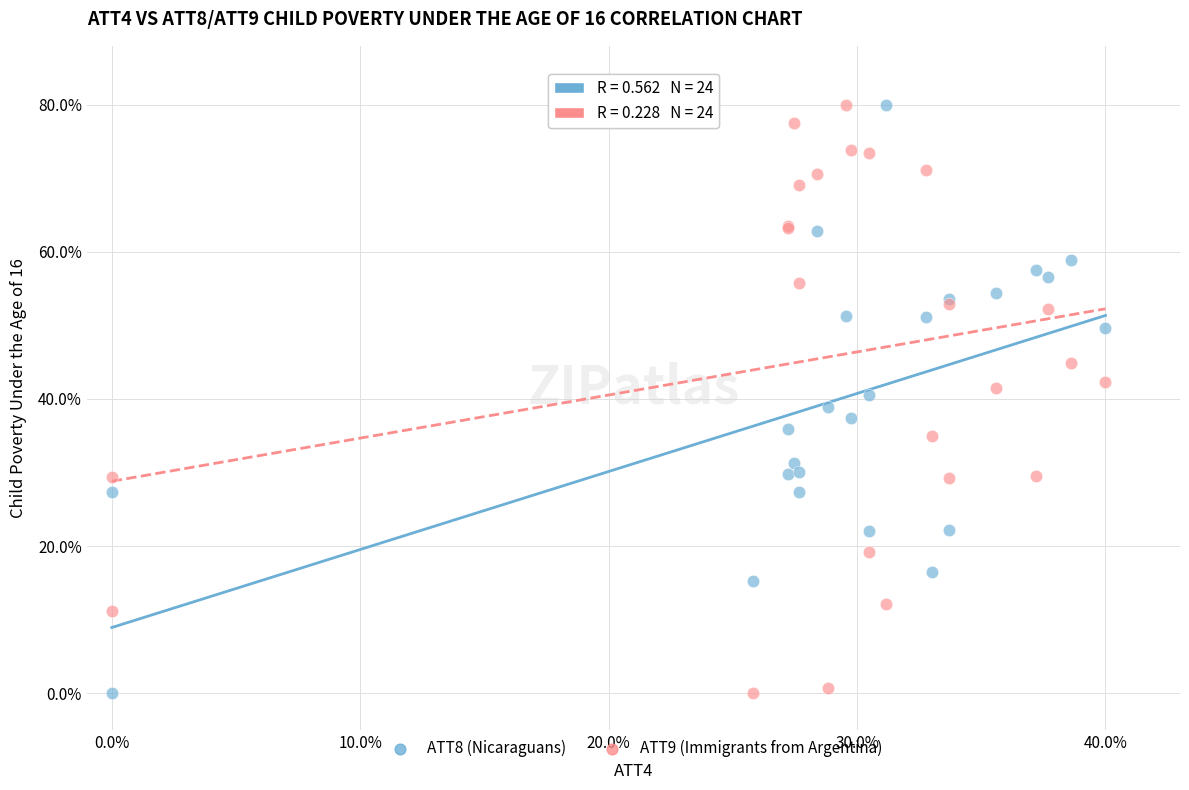

What is the X range (max minus min) for the scatter plot?

40.0